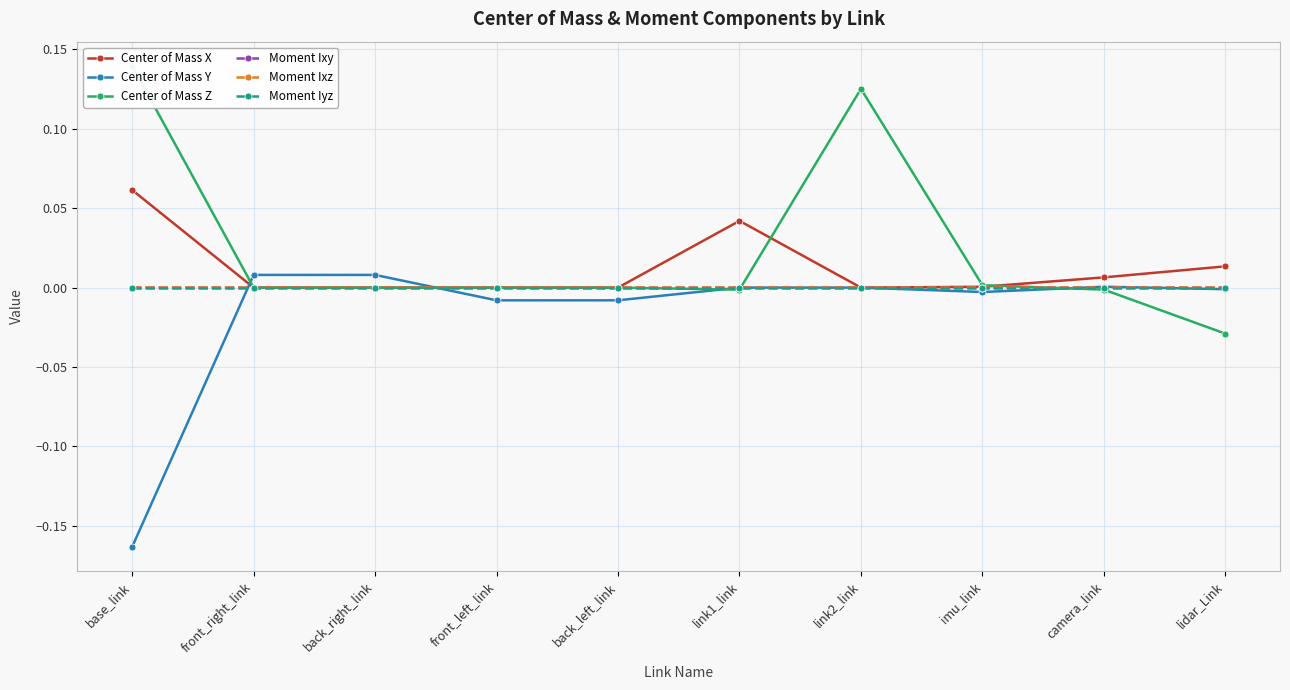

At front_left_link, list the series in order from smallest to largest.

Center of Mass Y, Moment Ixz, Center of Mass Z, Moment Ixy, Moment Iyz, Center of Mass X